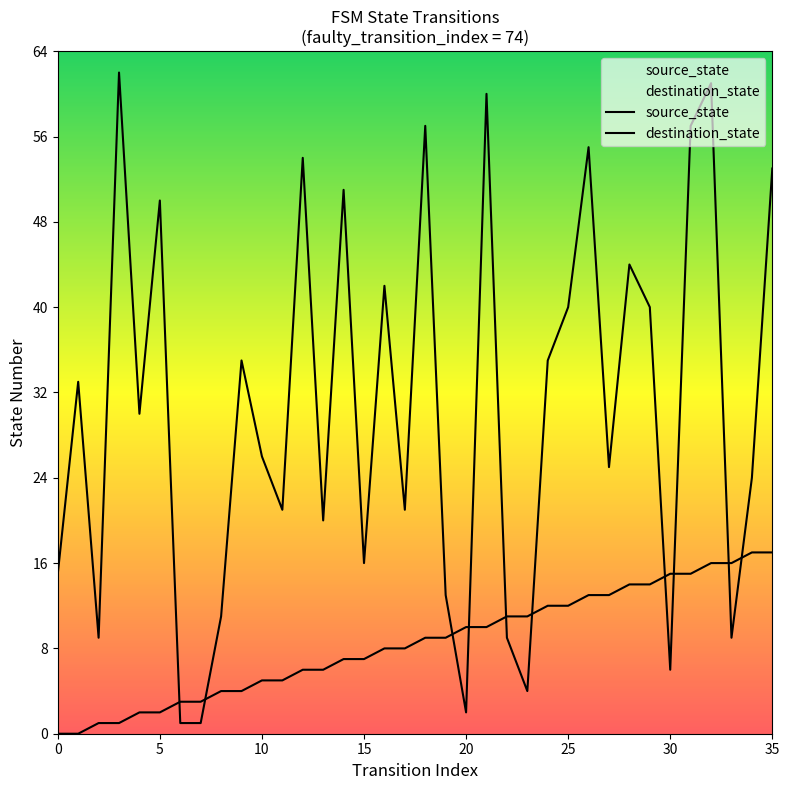

Which series has the largest total across all categories?

destination_state